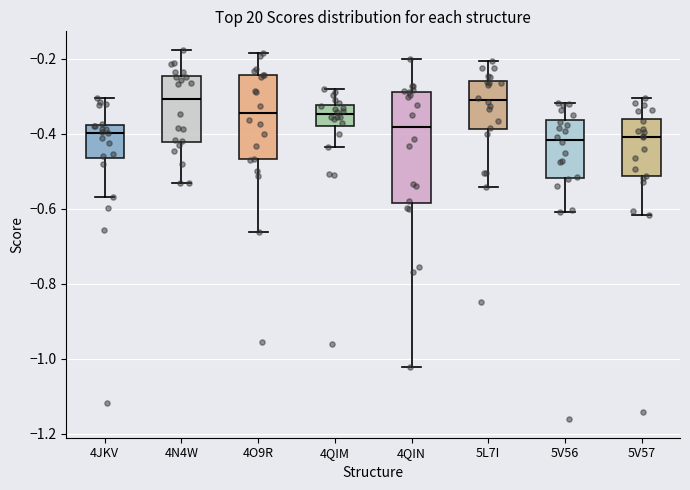

Reading left to right, read every box against the y-axis: the position of its median line, the range the box covers, and the ends of its whiskers. The values are not printed on the chart, so give them approximately, as read against the axis.

4JKV: median -0.40, box -0.46 to -0.38, whiskers -0.56 to -0.30
4N4W: median -0.30, box -0.42 to -0.24, whiskers -0.54 to -0.18
4O9R: median -0.34, box -0.46 to -0.24, whiskers -0.66 to -0.18
4QIM: median -0.34, box -0.38 to -0.32, whiskers -0.44 to -0.28
4QIN: median -0.38, box -0.58 to -0.28, whiskers -1.02 to -0.20
5L7I: median -0.30, box -0.38 to -0.26, whiskers -0.54 to -0.20
5V56: median -0.42, box -0.52 to -0.36, whiskers -0.60 to -0.32
5V57: median -0.40, box -0.52 to -0.36, whiskers -0.62 to -0.30